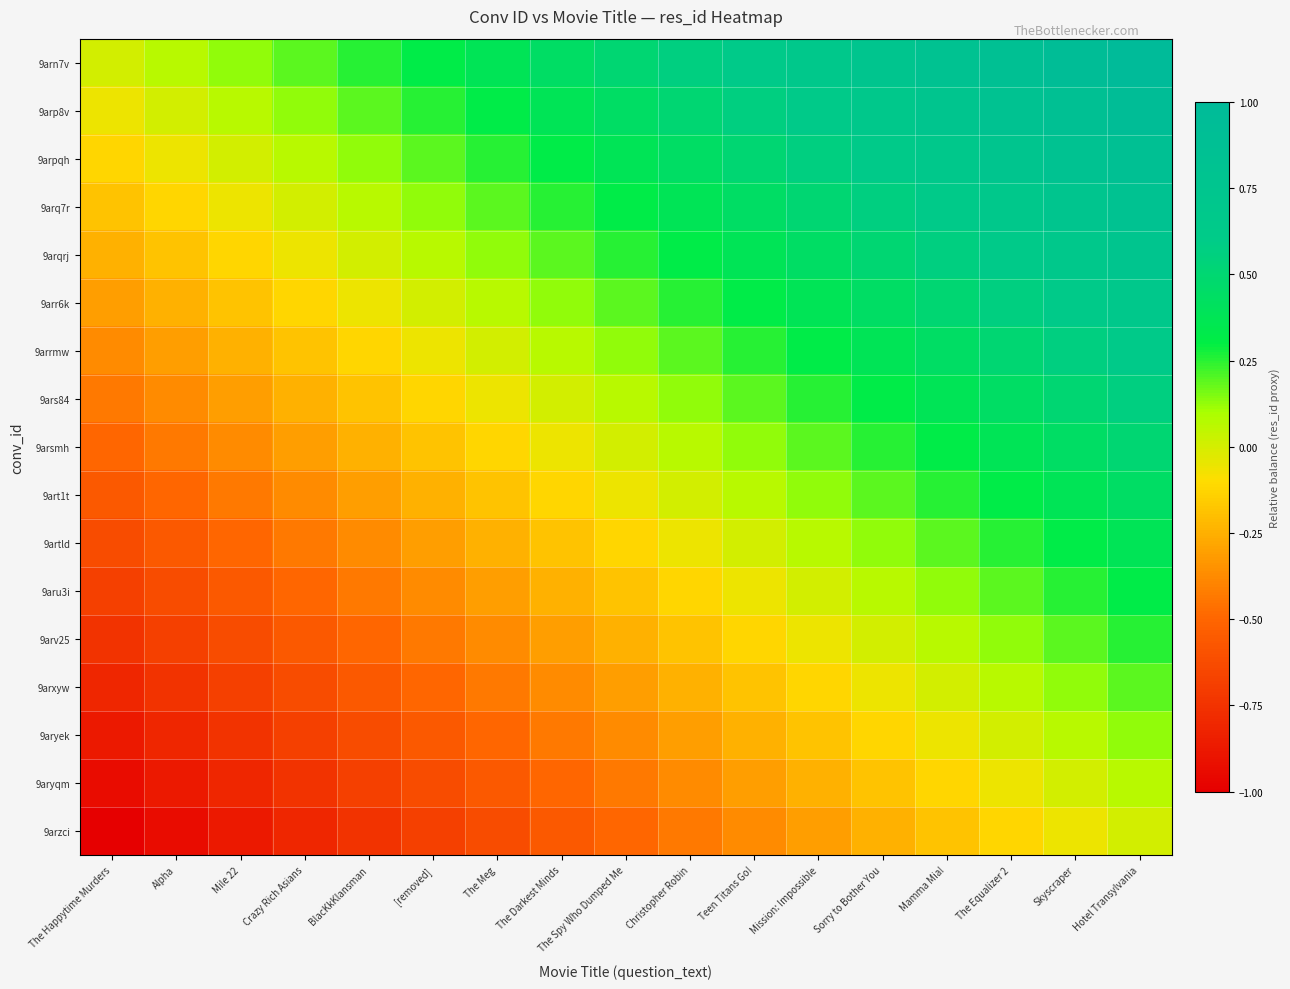

Between Skyscraper and Hotel Transylvania, which is larger?

Hotel Transylvania